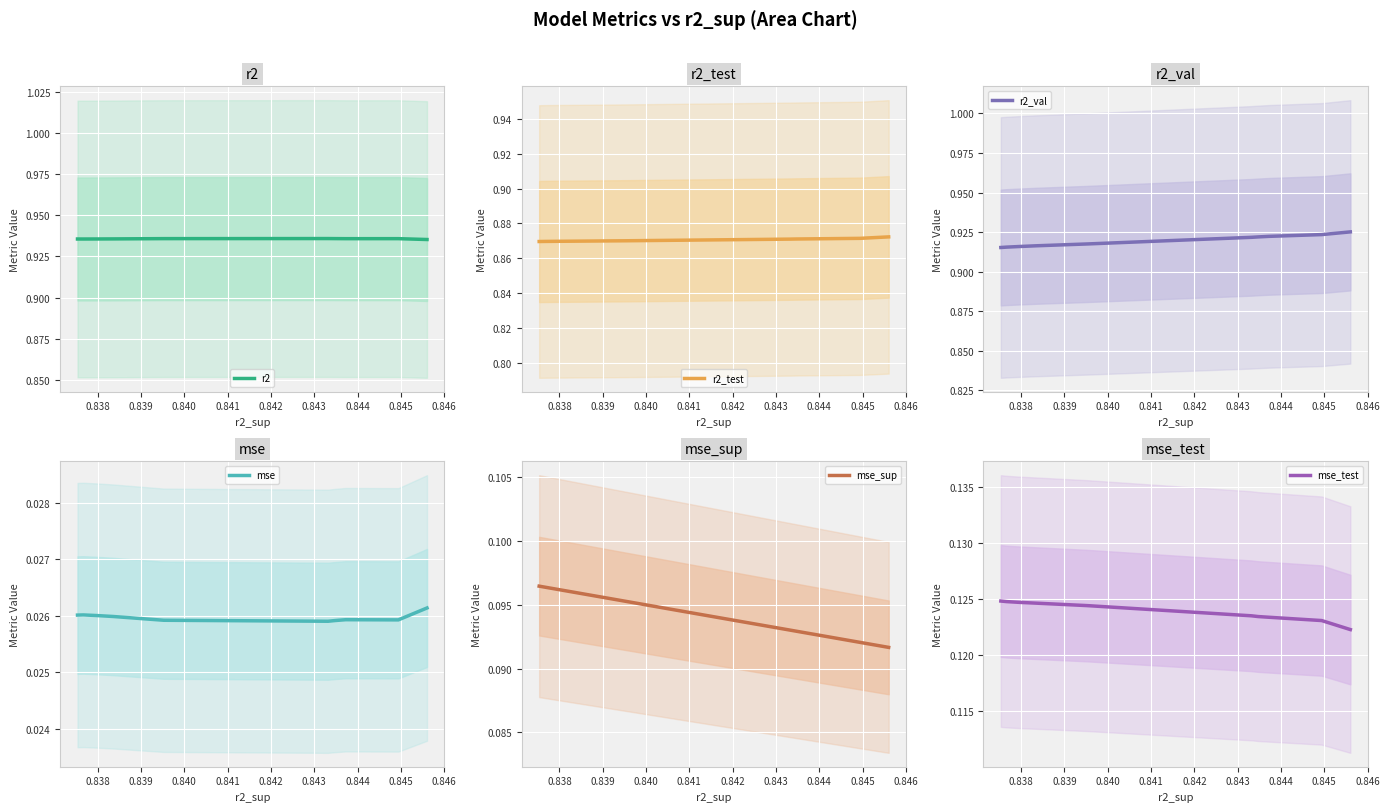

True or false: r2 and mse_sup cross at least once.

False